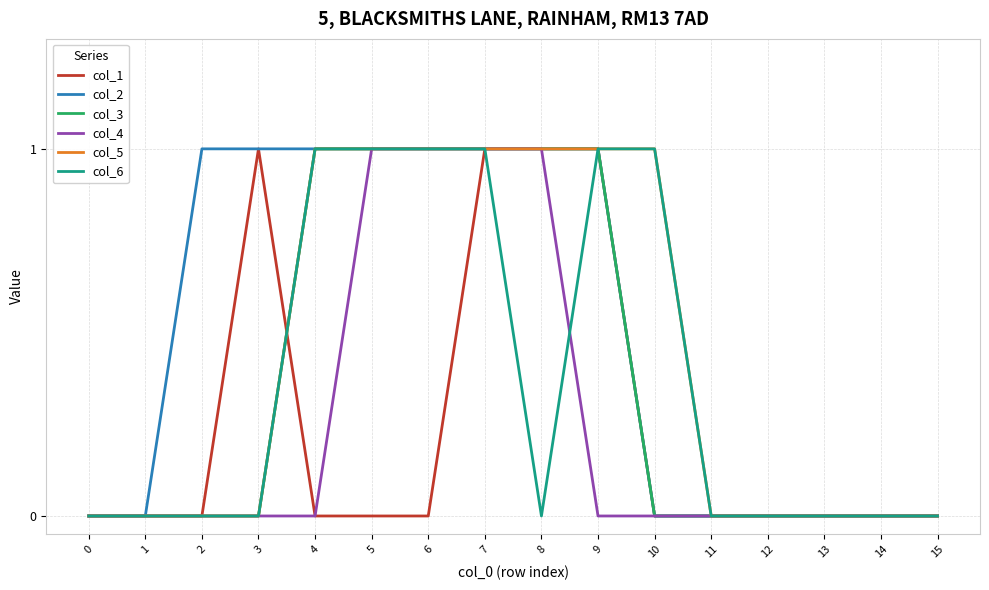

The col_2 series shows 1 at 3. True or false?

True